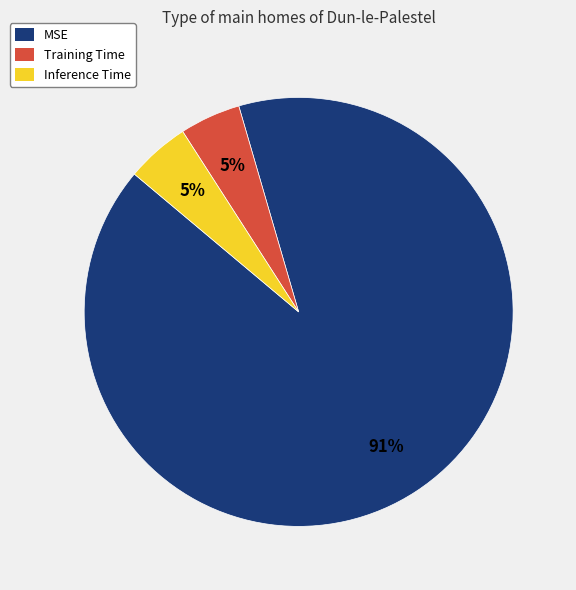

How many segments does this pie chart have?

3